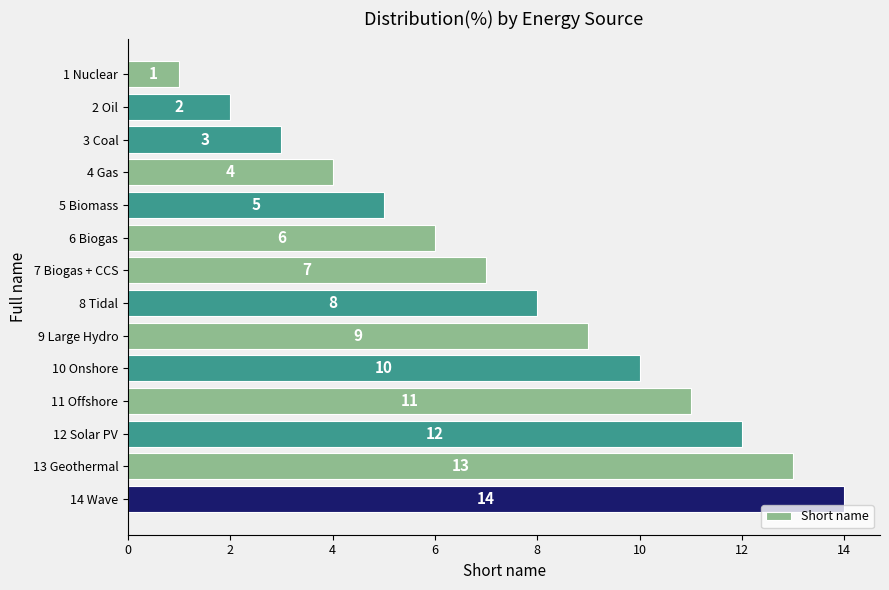

What is the difference between the maximum and second lowest values?

12